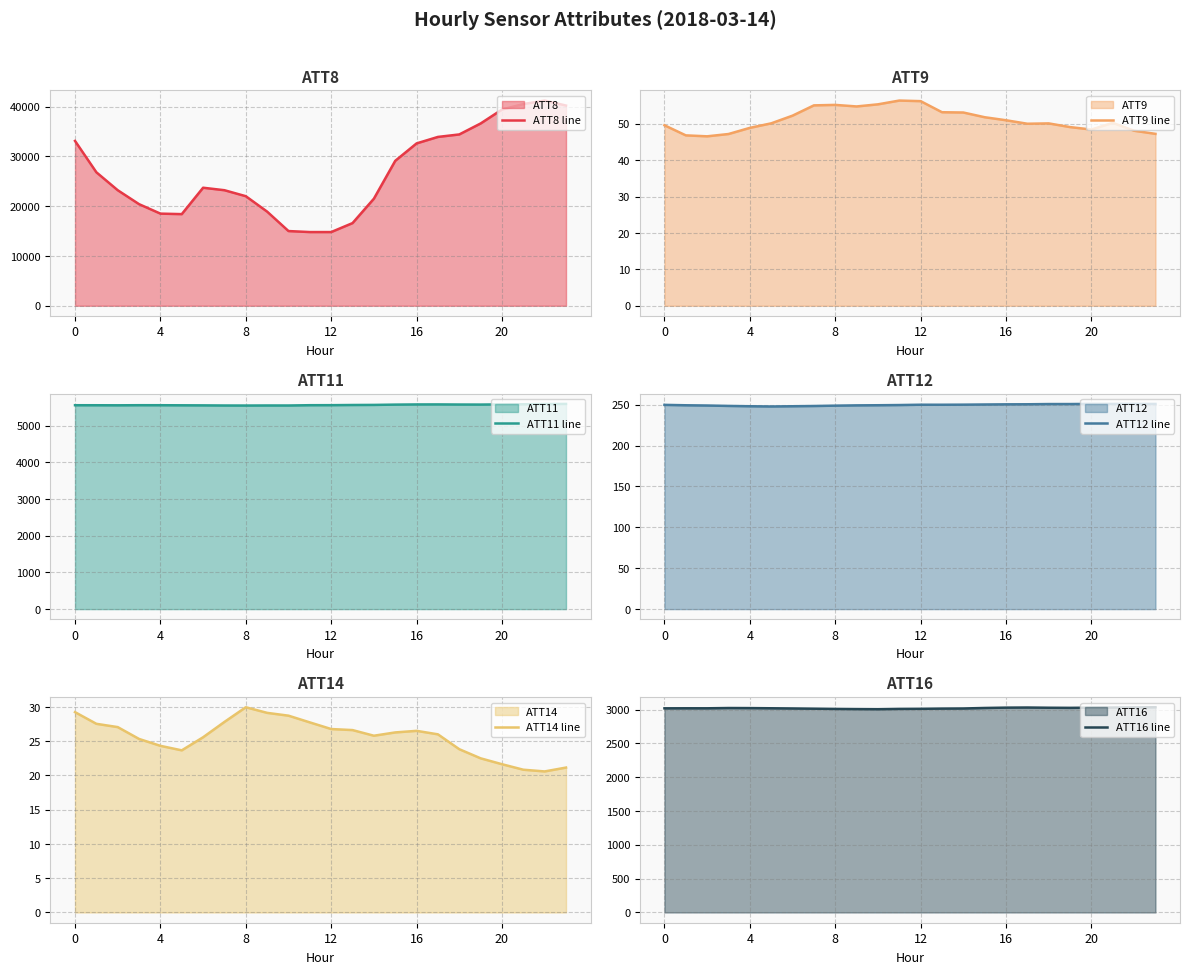

Read the ATT16 line value at 7.

3014.0